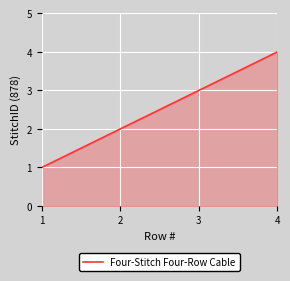

True or false: the data shows 2 at 2.

True